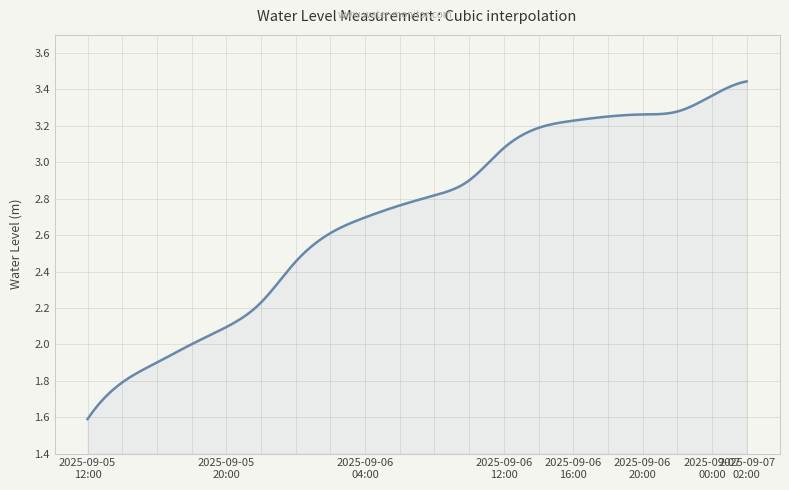

Does the chart display data point markers on the line(s)?

No